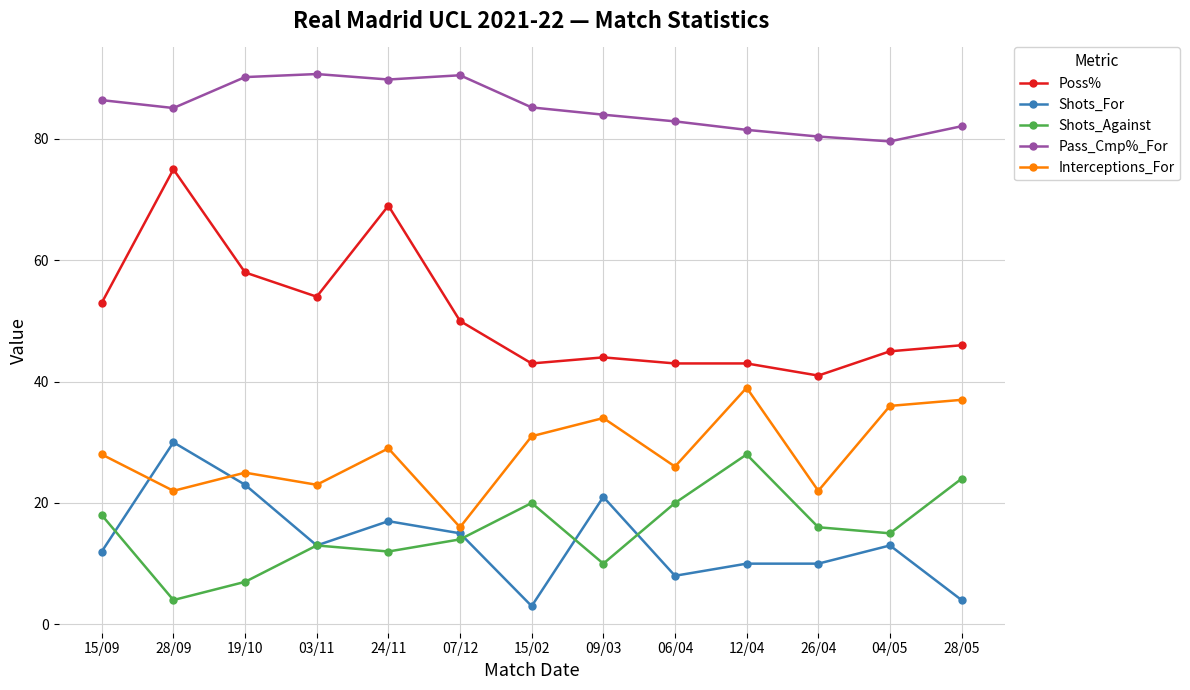

Is the value of Pass_Cmp%_For at 15/09 greater than the value of Poss% at 03/11?

Yes